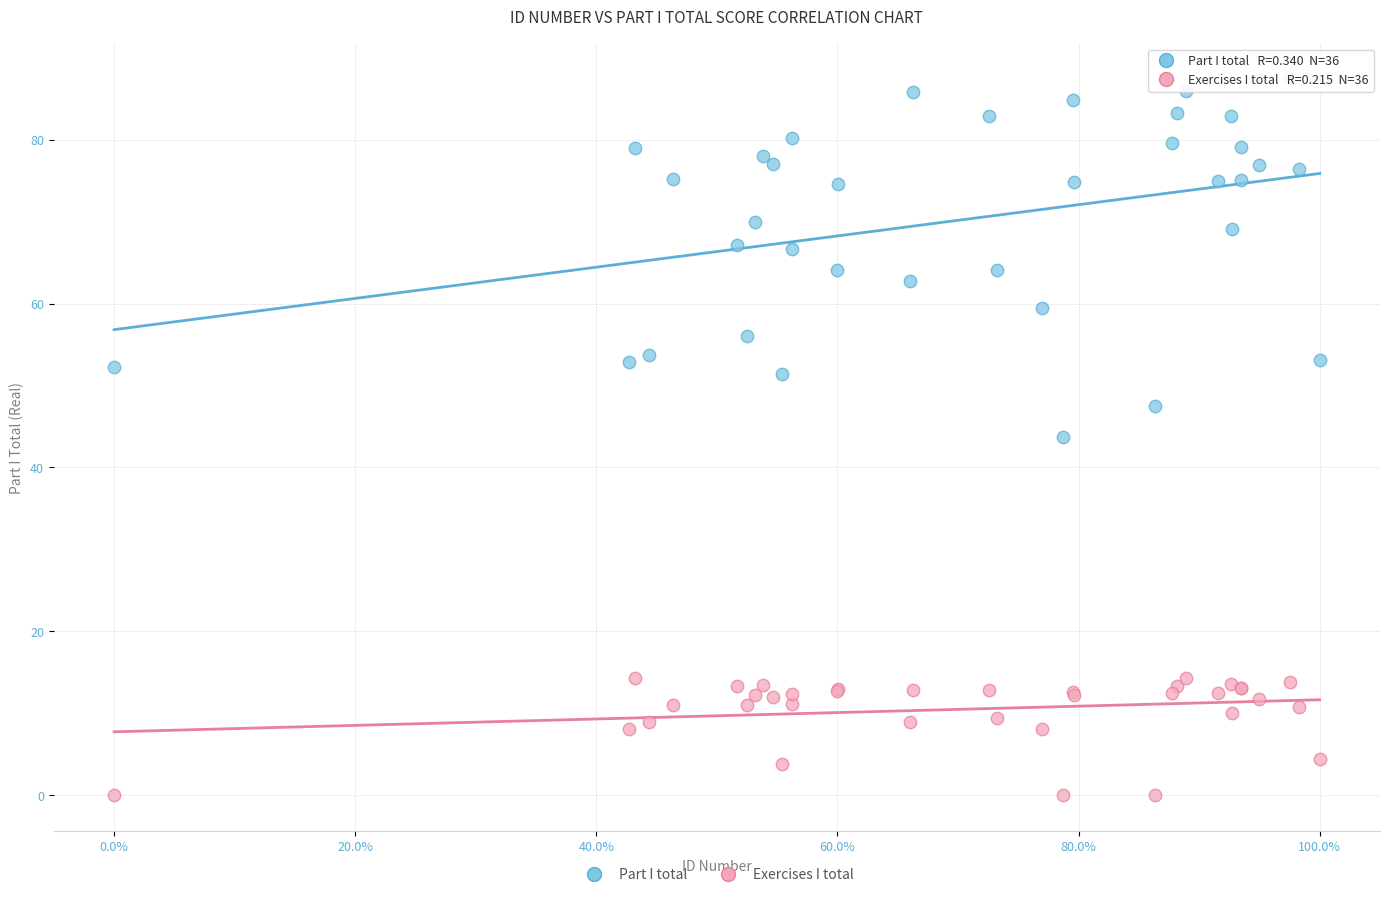

Which series contains the highest Y value?

Part I total